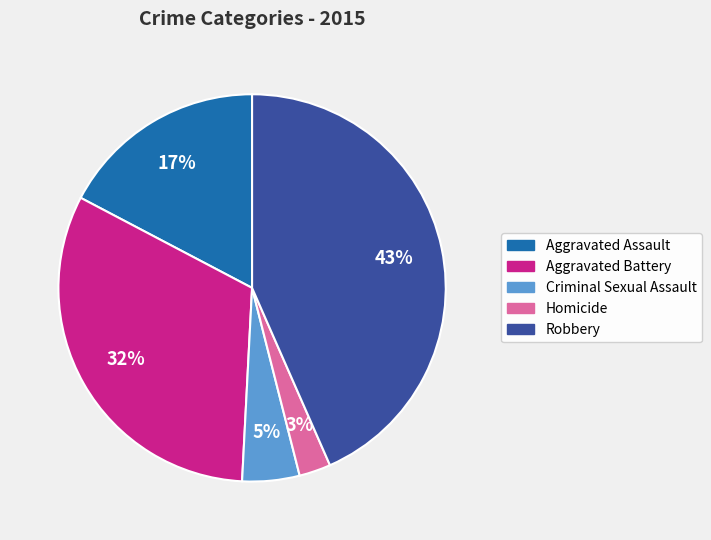

To the nearest percent, what is the average slice percentage?

20%